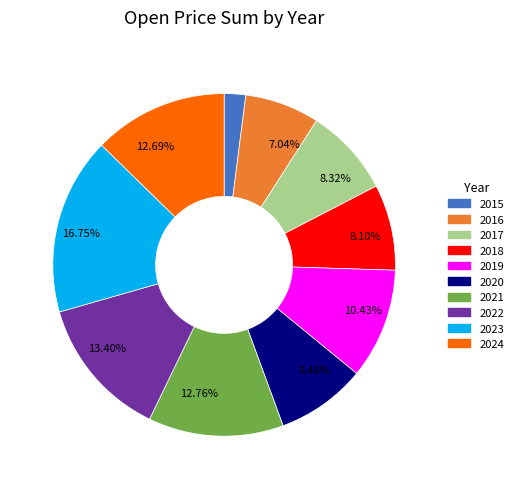

Is there a majority slice in this chart?

No